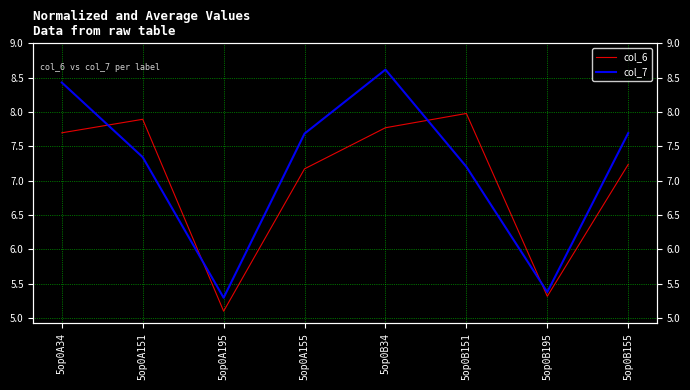

Between 5op0B34 and 5op0B195, which is larger?

5op0B34